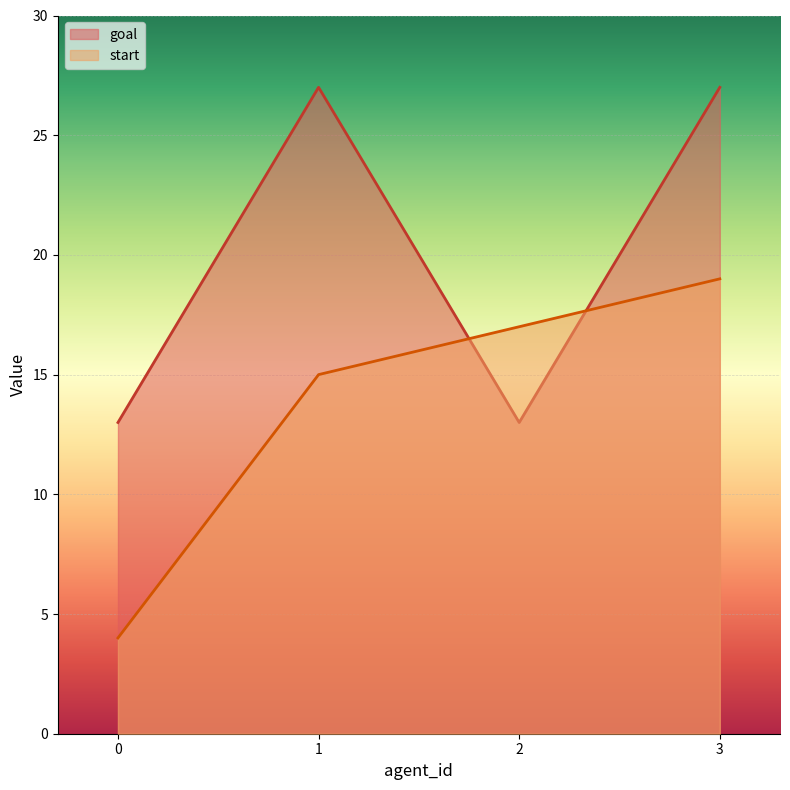

Is it true that goal equals 13 at 0?

True